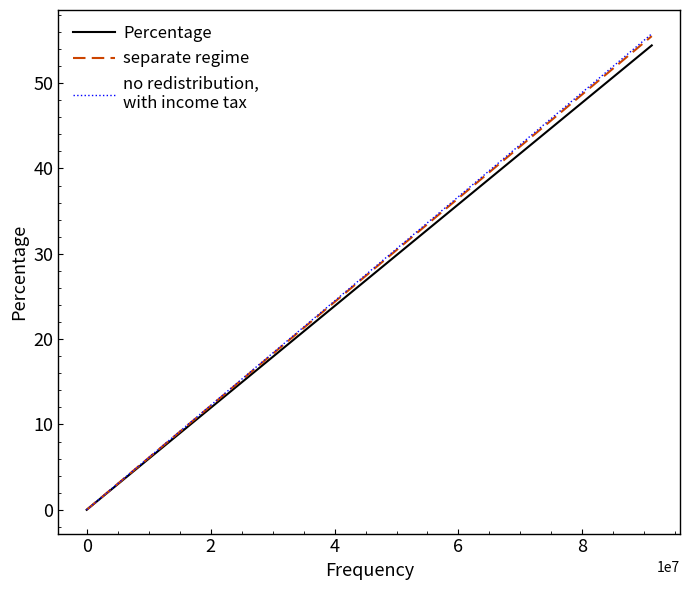

What is the maximum value shown in the chart?

55.8